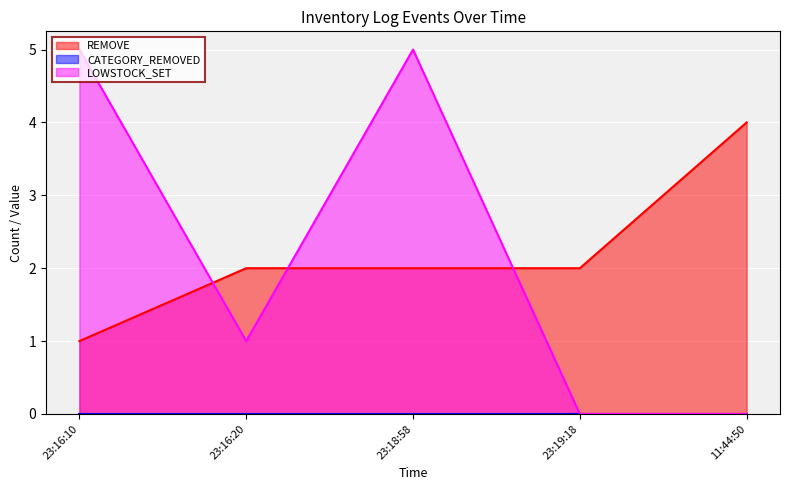

What is the sum of the REMOVE values at 23:16:10 and 23:16:20?

3